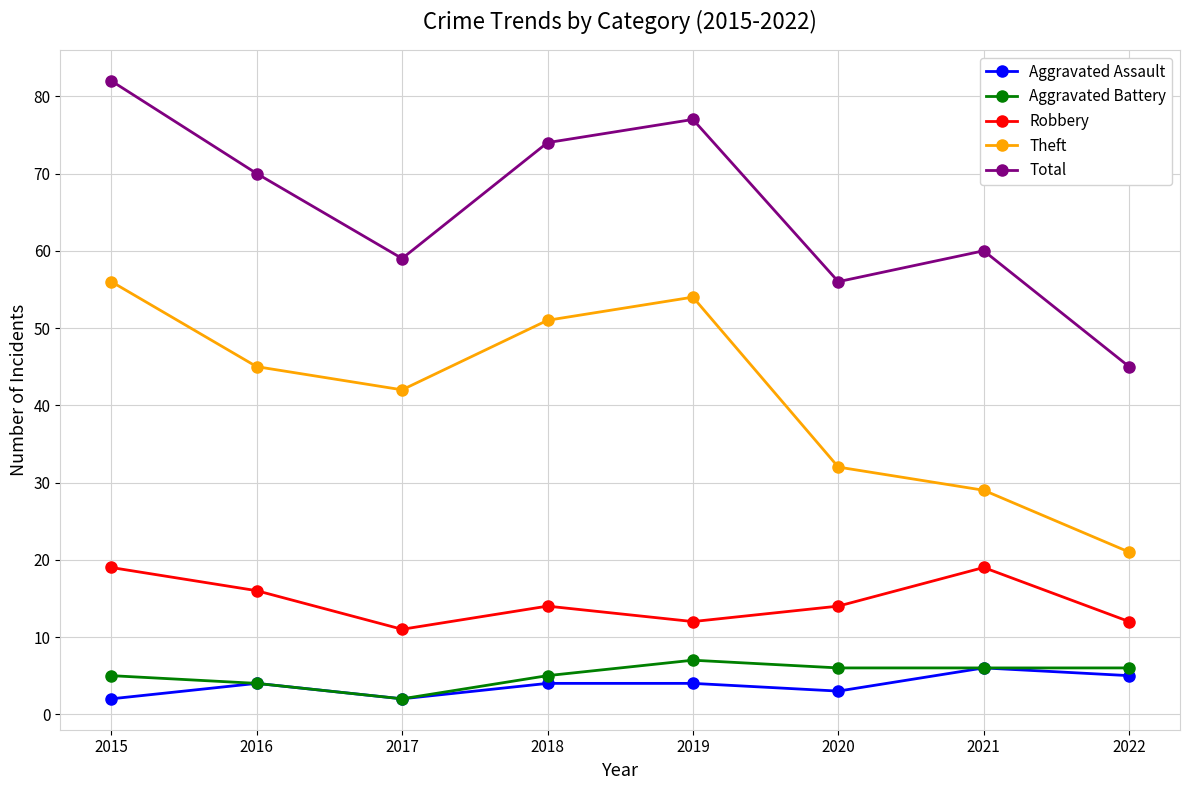

The Theft series shows 38 at 2021. True or false?

False